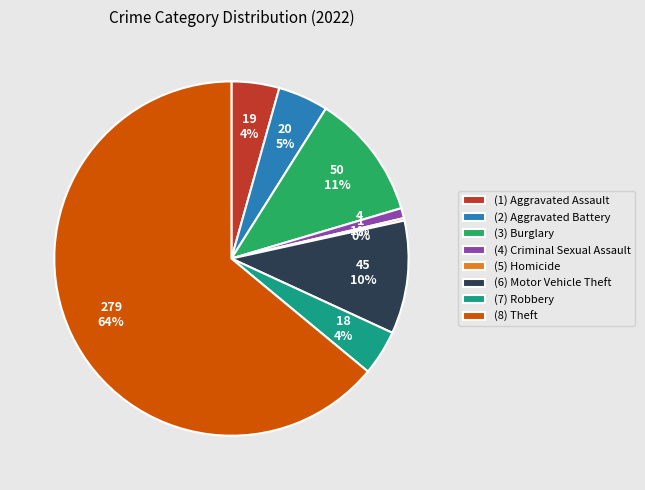

Do (1) Aggravated Assault and (8) Theft together represent more than half of the pie?

Yes